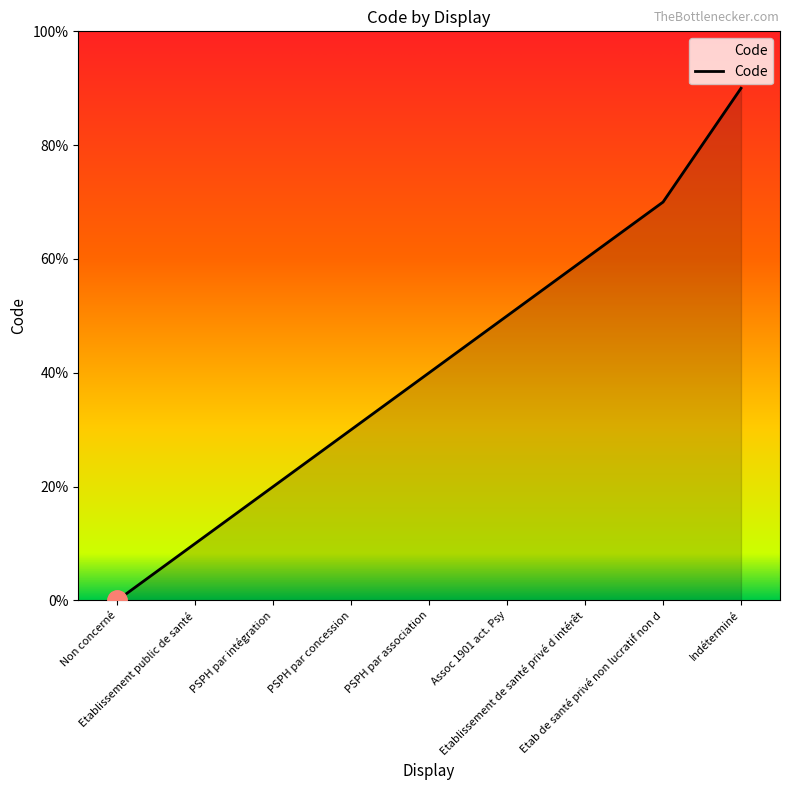

Reading left to right, transcribe all the data shown in this chart.

0	1	2	3	4	5	6	7	9